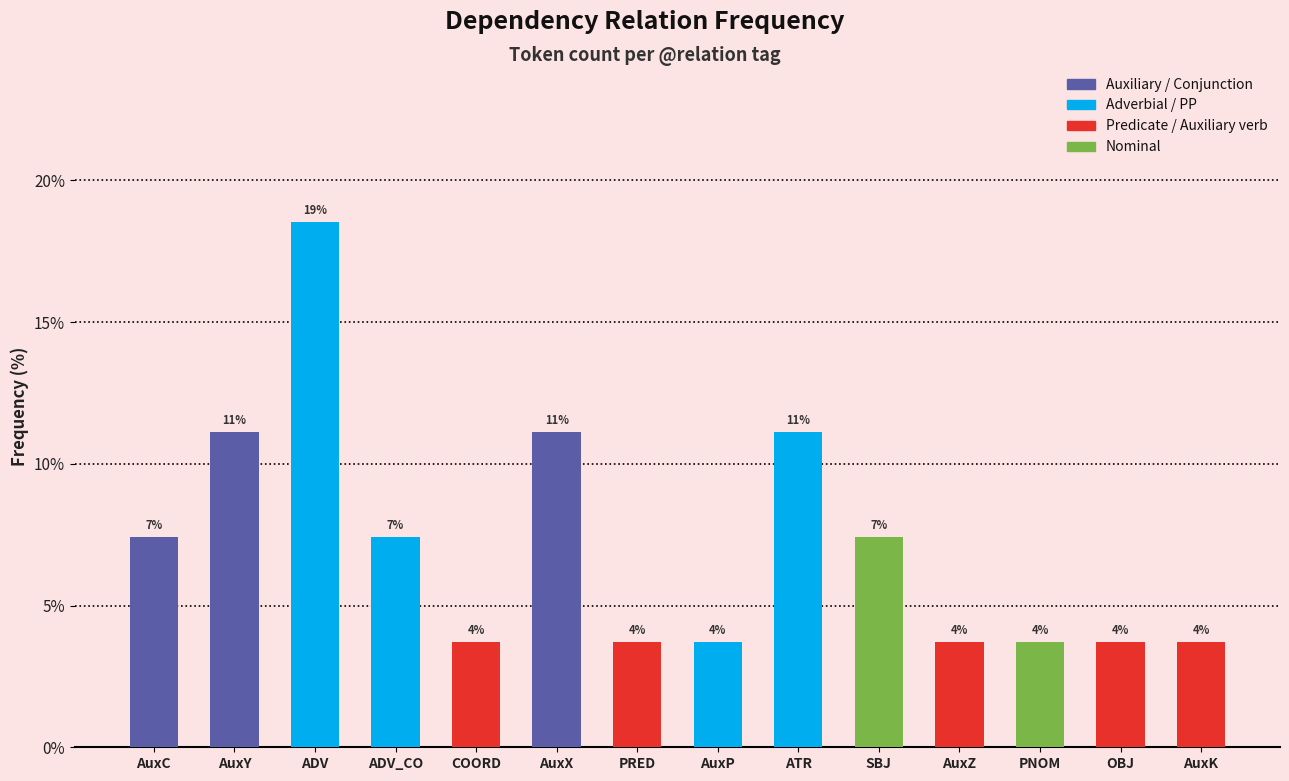

Are the bars horizontal?

No